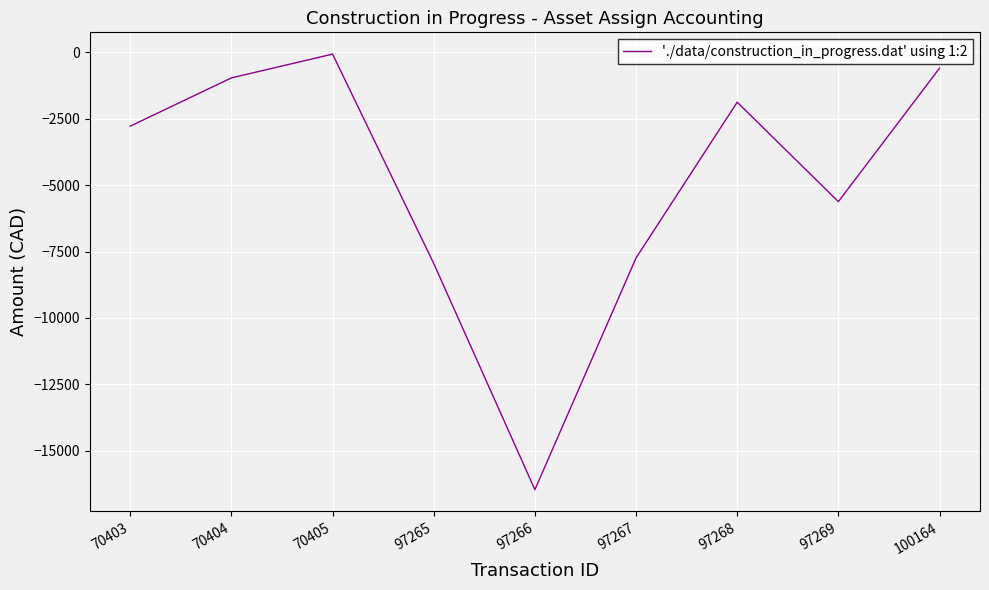

Where is the first local minimum?

97266